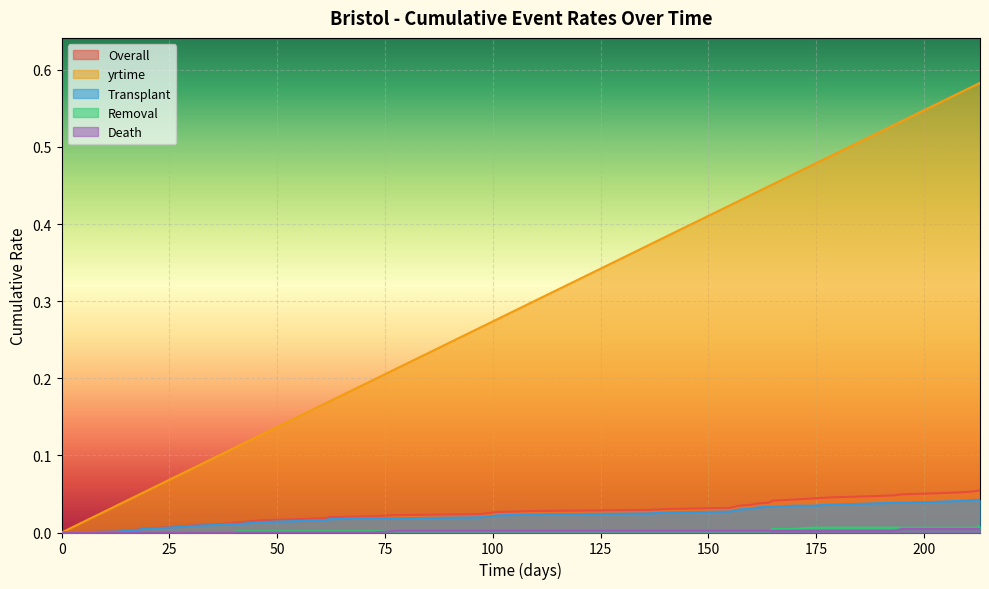

What is the difference between the highest and lowest values at 178?

0.5